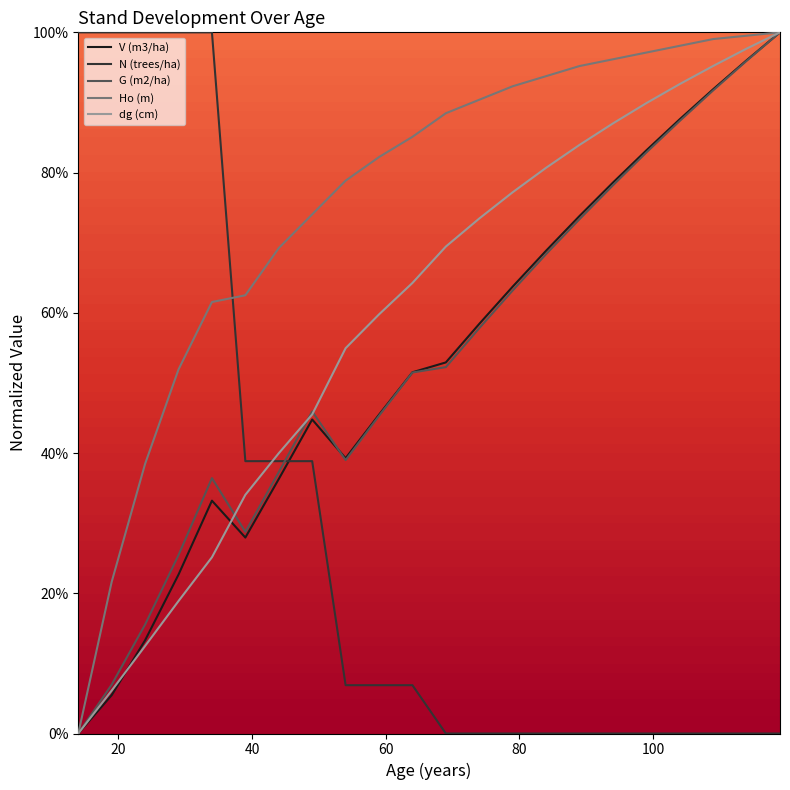

Which series has the largest total across all categories?

Ho (m)